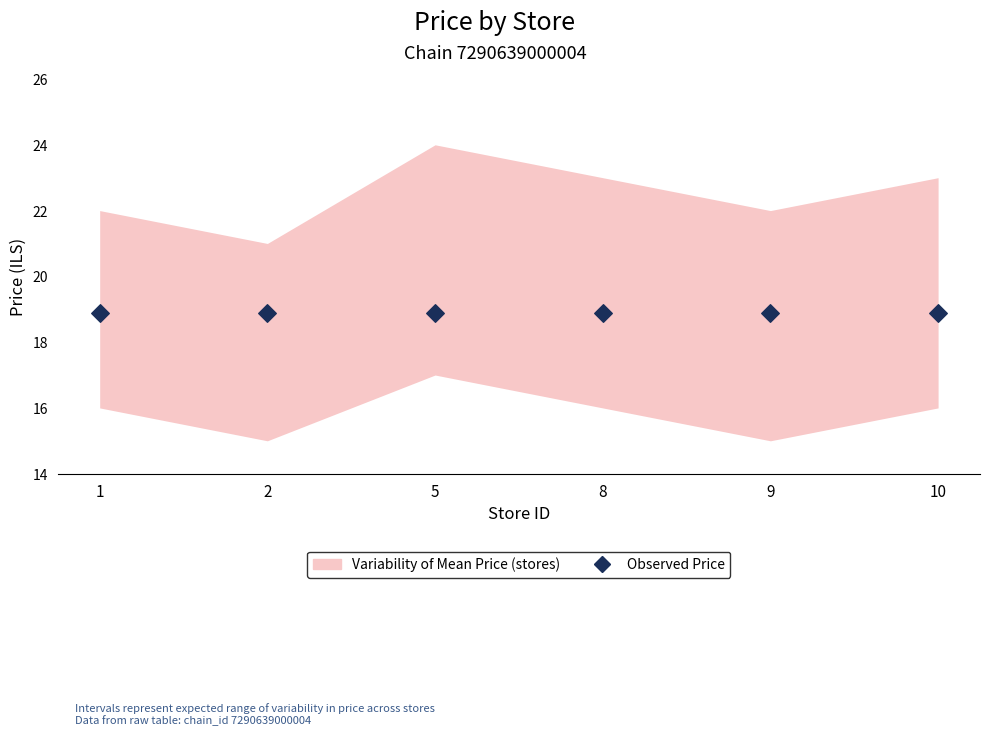

What is the total value across all series at 9?

27.9